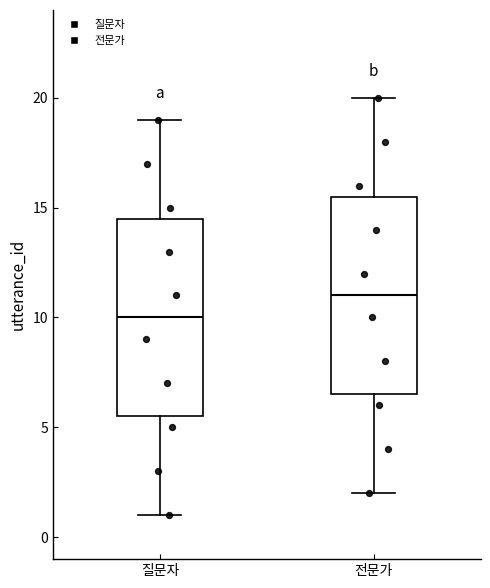

Reading left to right, transcribe this box plot: for each box, give where its median line is, the range the box spans, and where its two whiskers end, as read against the y-axis. The values are not printed on the chart, so give them approximately, as read against the axis.

질문자: median 10.0, box 5.5 to 14.5, whiskers 1.0 to 19.0
전문가: median 11.0, box 6.5 to 15.5, whiskers 2.0 to 20.0